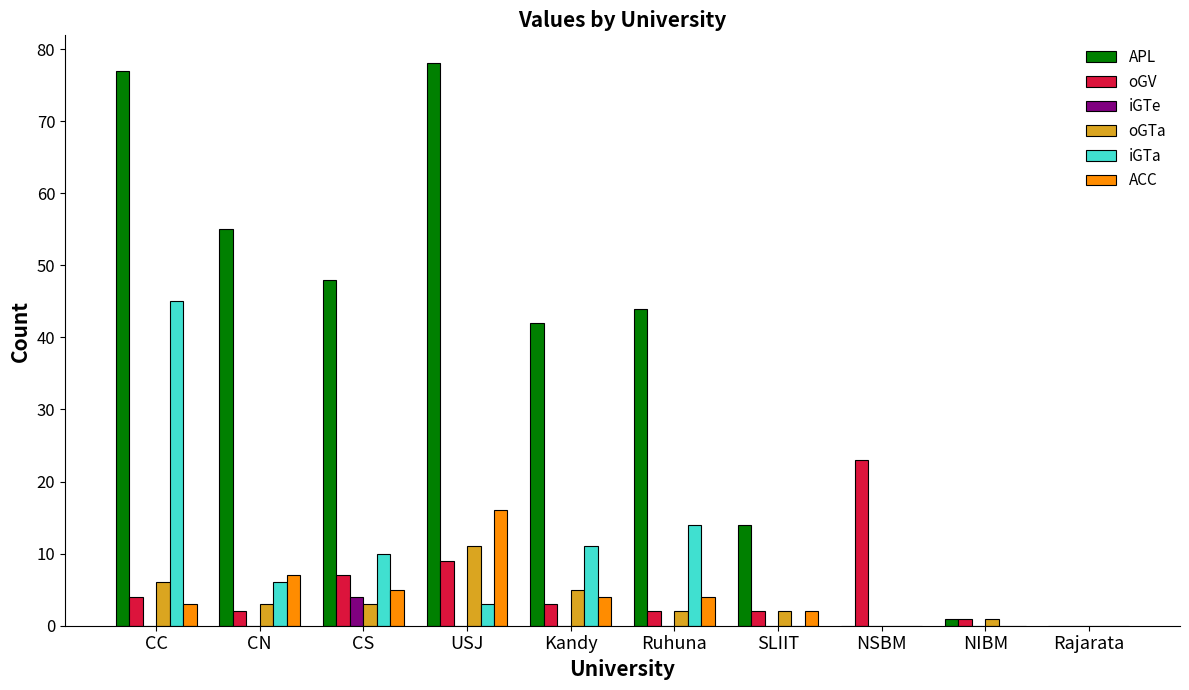

Between CN and NSBM, which series saw the biggest shift?

APL